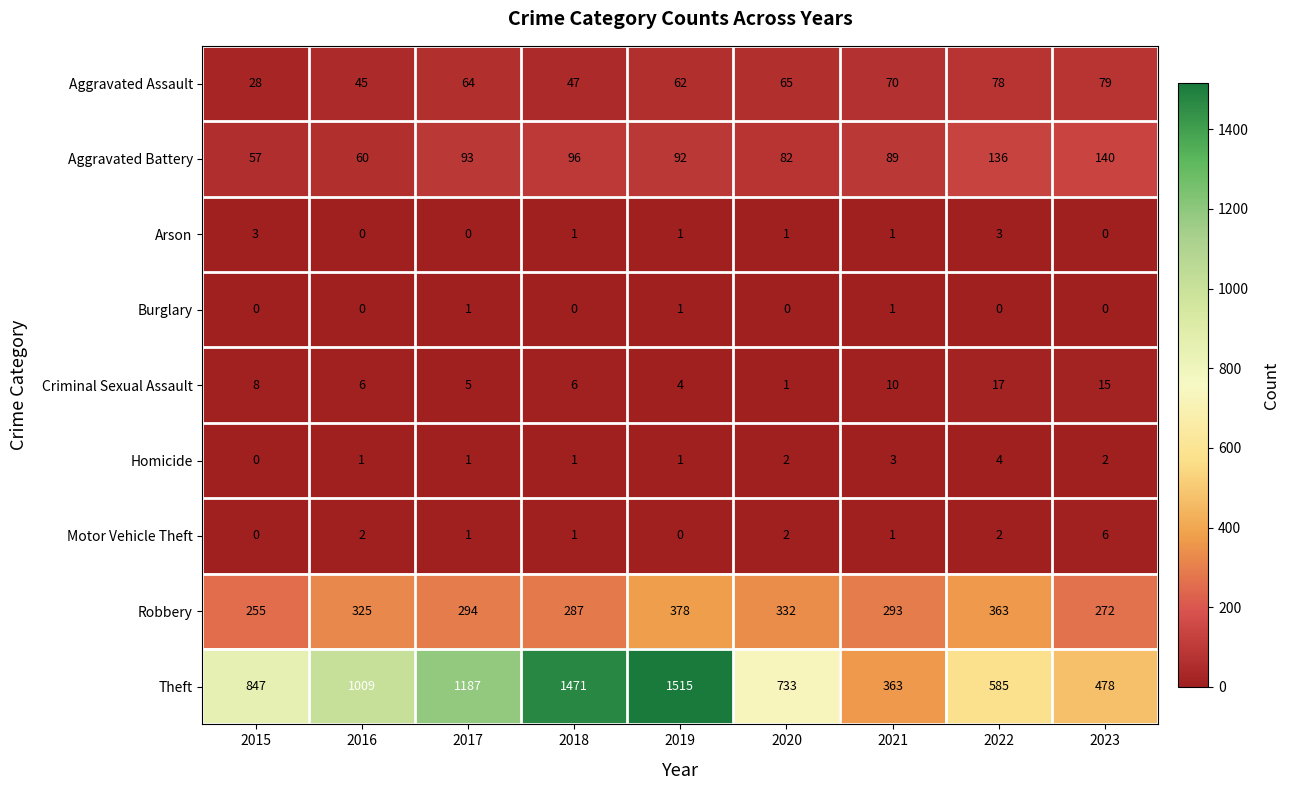

Which series has the largest range (max minus min)?

Theft